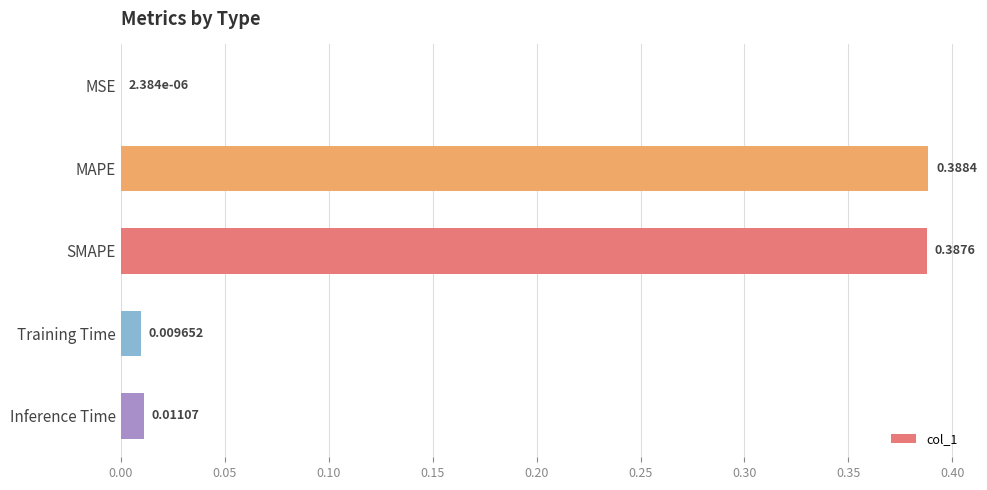

At which label is the value closest to 0?

MSE